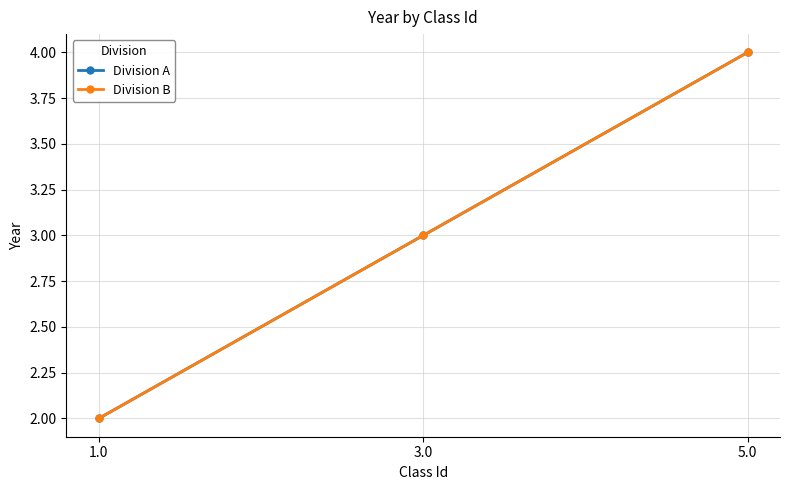

The value of Division B at 1.0 is 3. True or false?

False